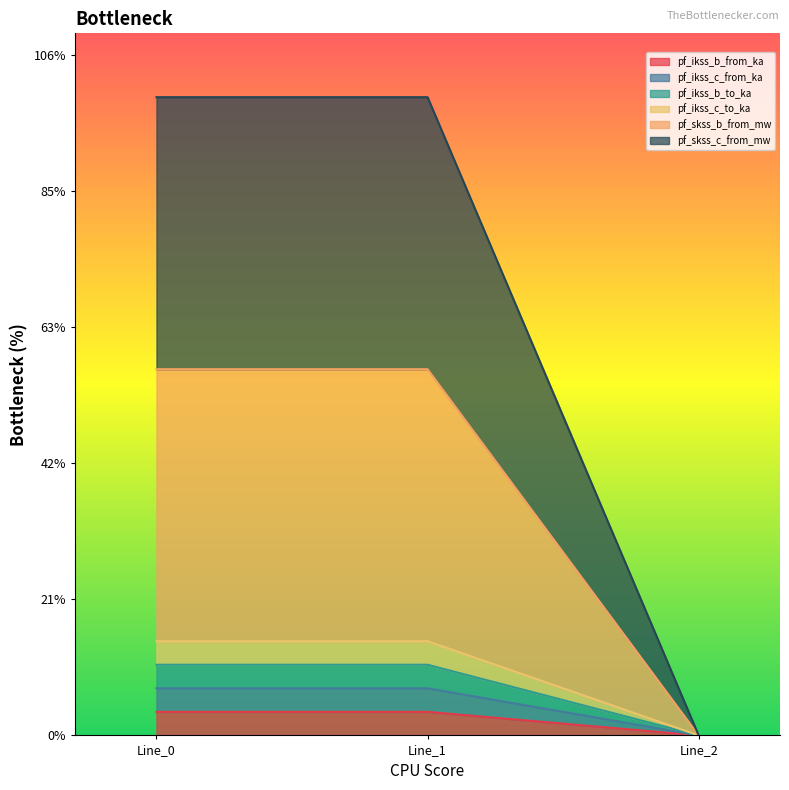

List the labels in order of pf_ikss_c_from_ka value, smallest first.

Line_2, Line_0, Line_1